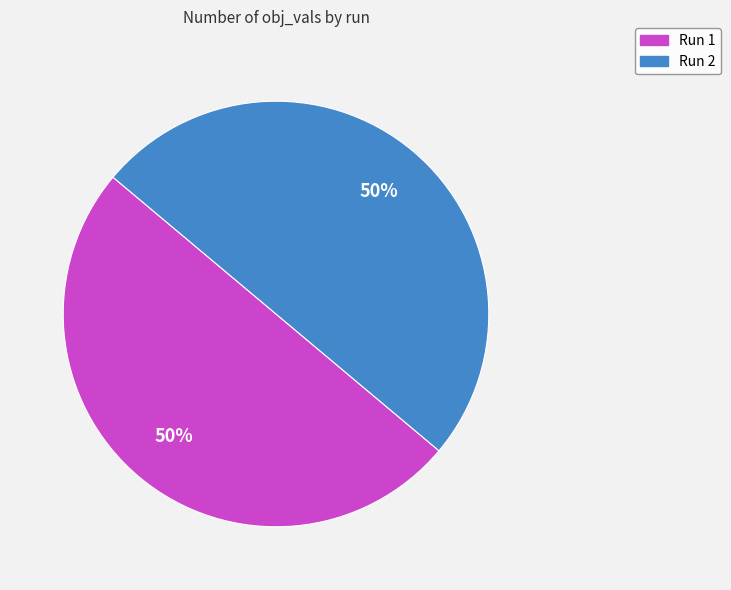

To the nearest percent, what is the combined percentage of Run 2 and Run 1?

100%